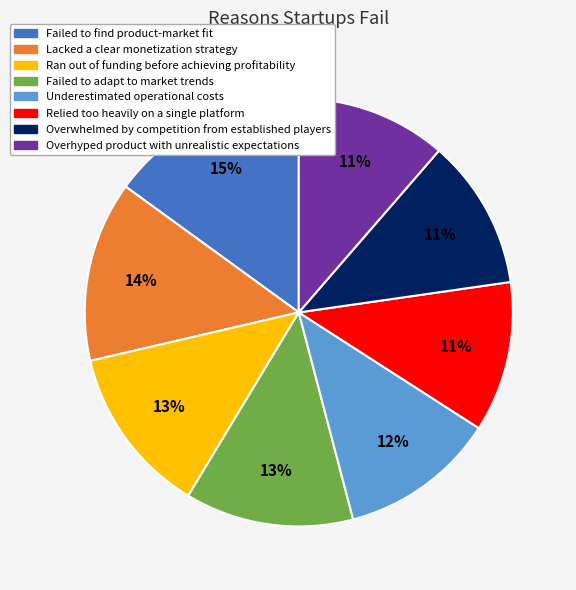

Do Failed to find product-market fit and Relied too heavily on a single platform together represent more than half of the pie?

No